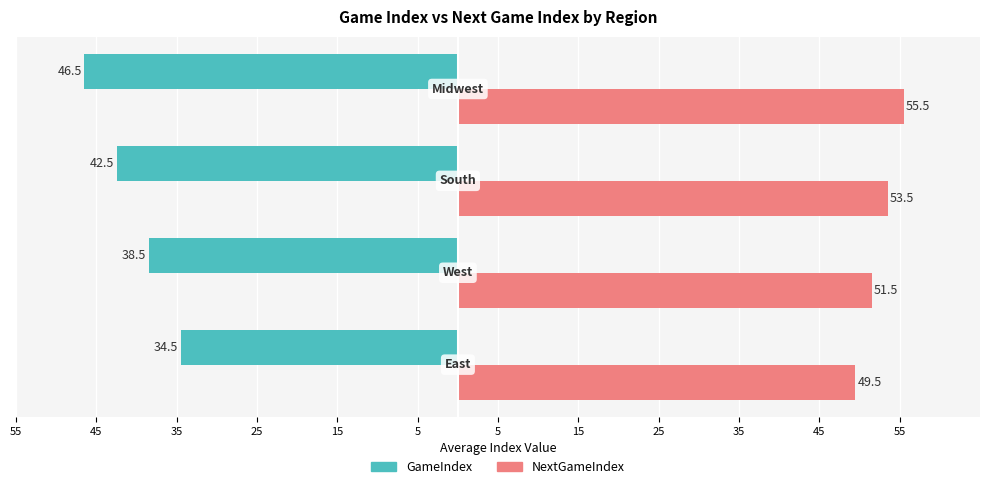

Which series has the largest total across all categories?

NextGameIndex